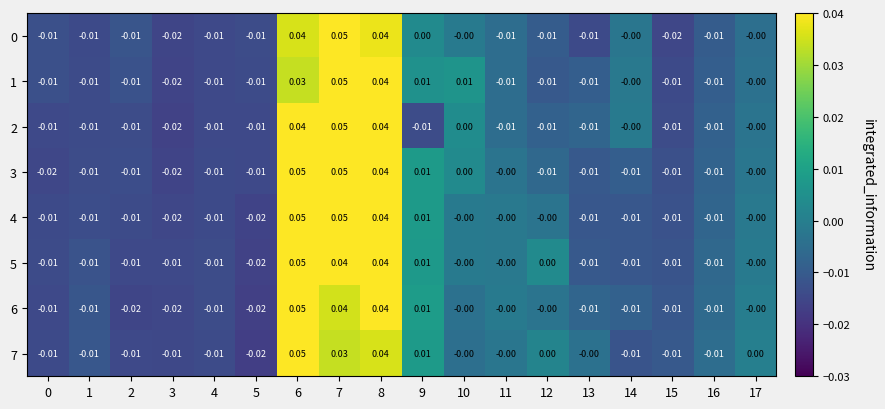

Is the value of 6 at 3 greater than the value of 7 at 9?

No